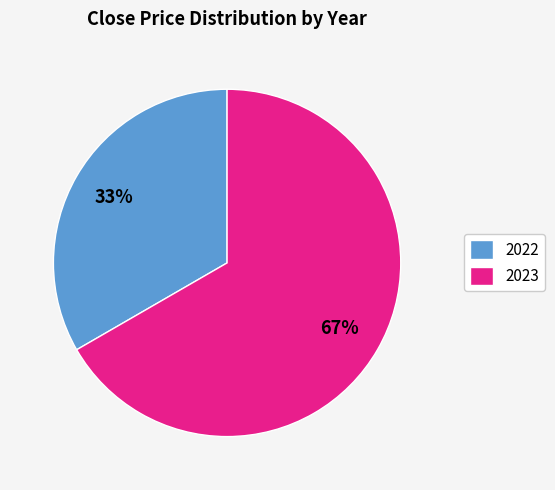

Count the number of slices in the pie.

2